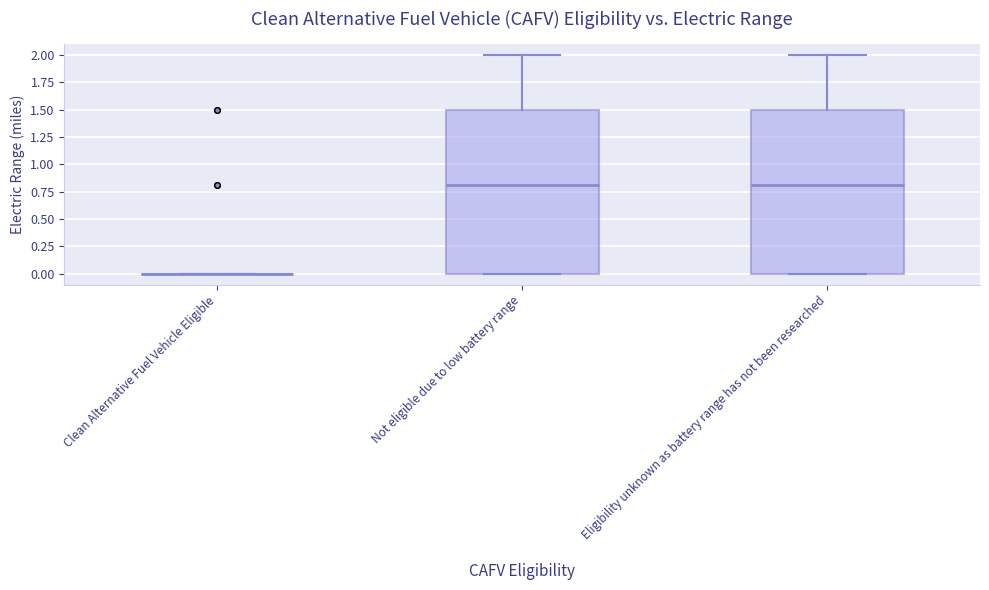

Reading left to right, transcribe this box plot: for each box, give where its median line is, the range the box spans, and where its two whiskers end, as read against the y-axis. The values are not printed on the chart, so give them approximately, as read against the axis.

Clean Alternative Fuel Vehicle Eligible: box collapsed to a line at 0.0, whiskers 0.0 to 0.0
Not eligible due to low battery range: median 0.8, box 0.0 to 1.5, whiskers 0.0 to 2.0
Eligibility unknown as battery range has not been researched: median 0.8, box 0.0 to 1.5, whiskers 0.0 to 2.0